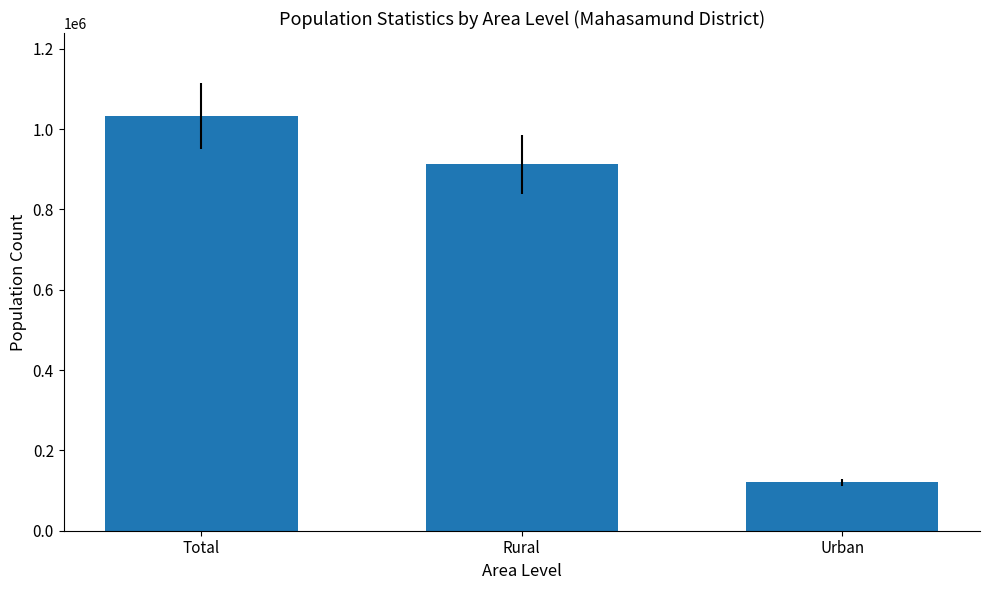

What is the label of the 1st bar from the left?

Total